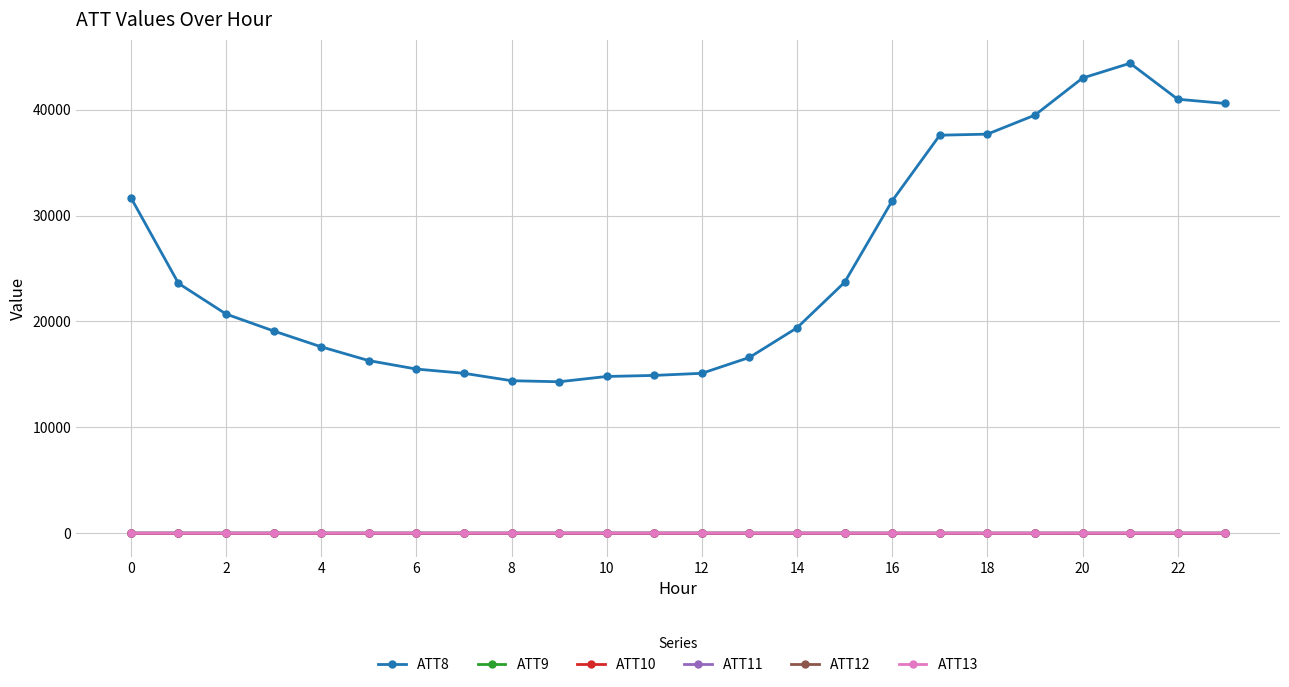

What is the value of the ATT12 point at the 1st from the left?

2.3